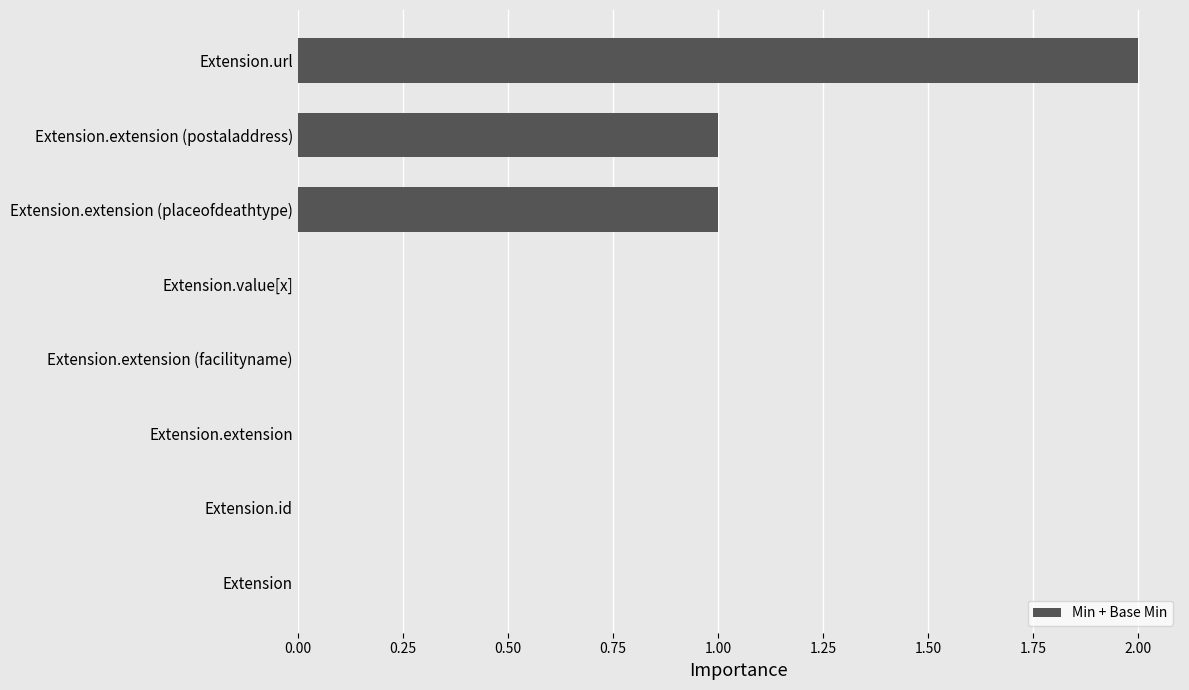

How many values are between 0 and 1?

7